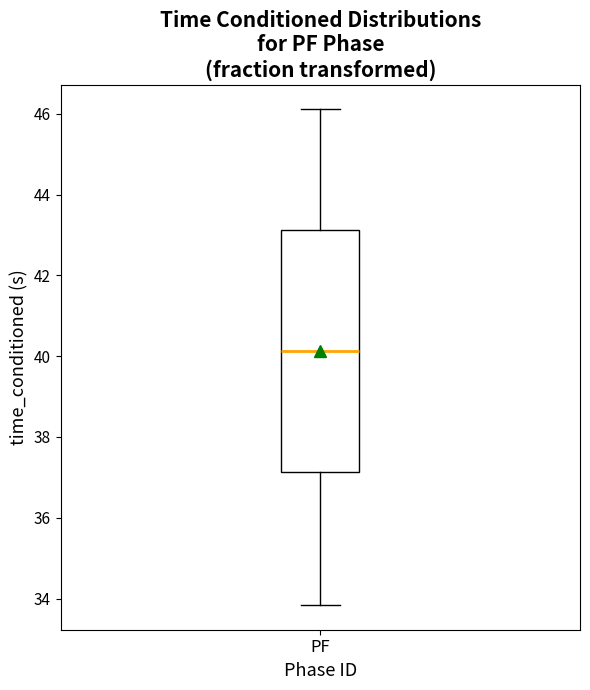

Transcribe this box plot: give where the median line is, the range the box spans, and where the two whiskers end, as read against the y-axis. The values are not printed on the chart, so give them approximately, as read against the axis.

median 40.2, box 37.2 to 43.2, whiskers 33.8 to 46.2